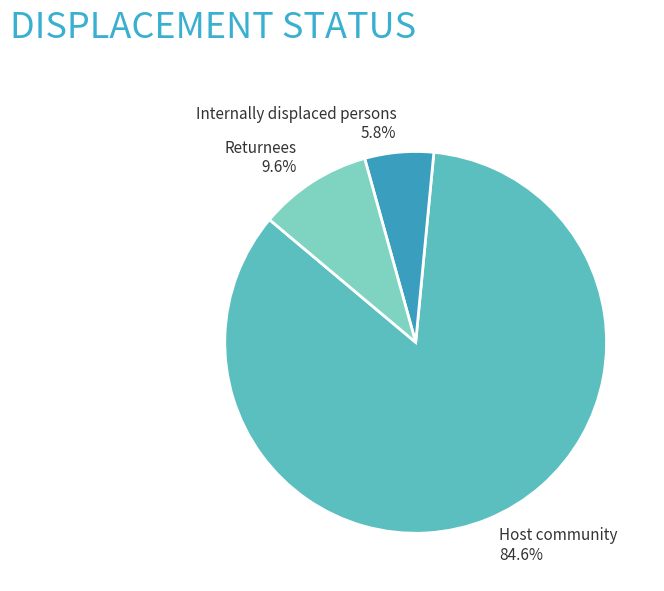

Does Host community represent more than half of the total?

Yes